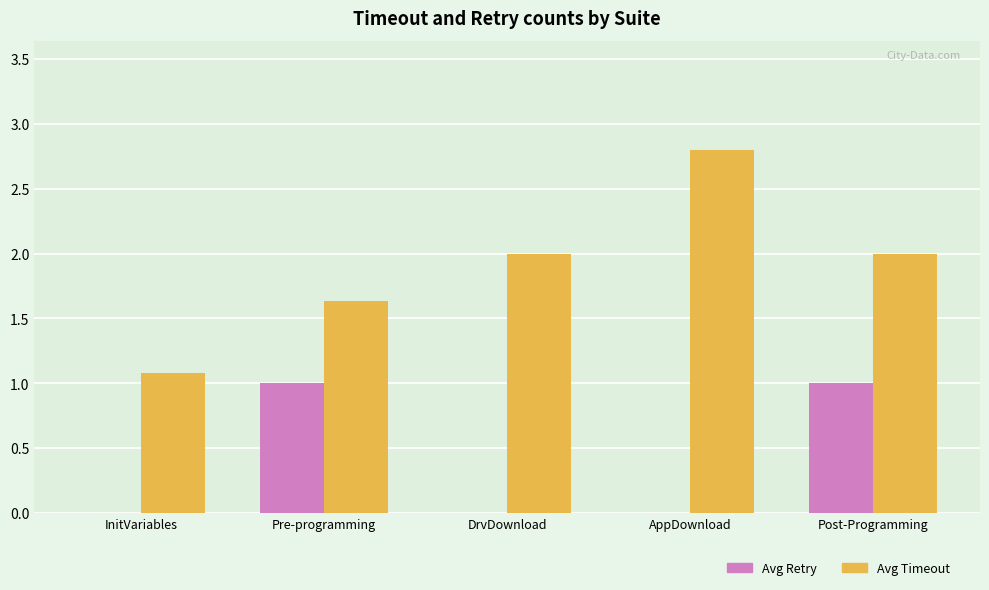

How many groups of bars are there?

5